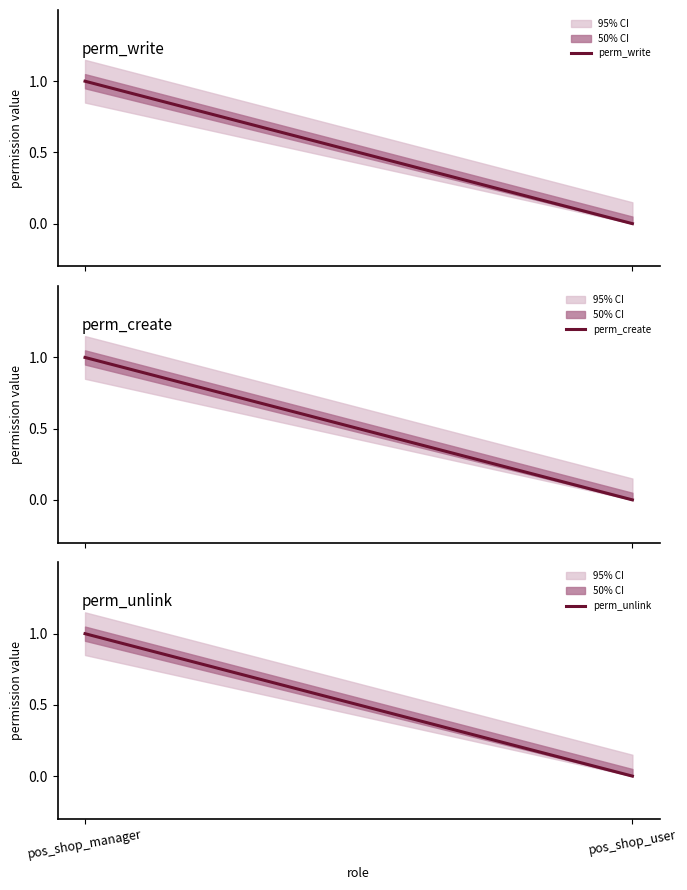

What is the approximate value of perm_unlink at pos_shop_manager?

1